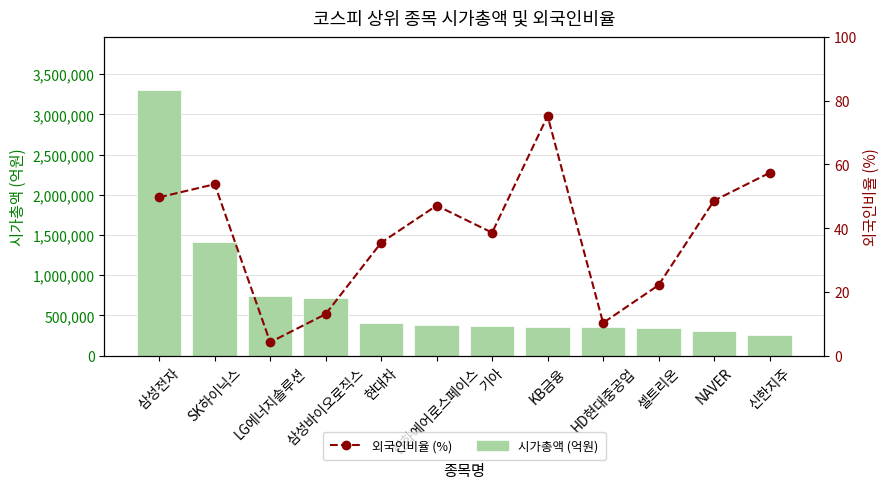

At how many categories does at least one series exceed 615258?

4